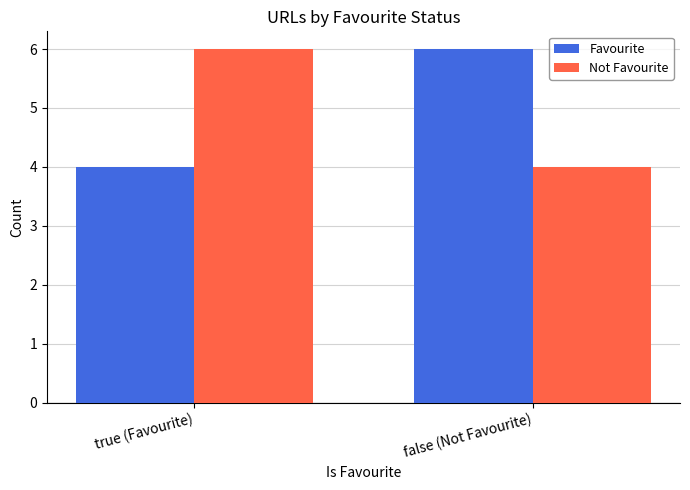

What is the label of the 2nd bar from the left?

false (Not Favourite)